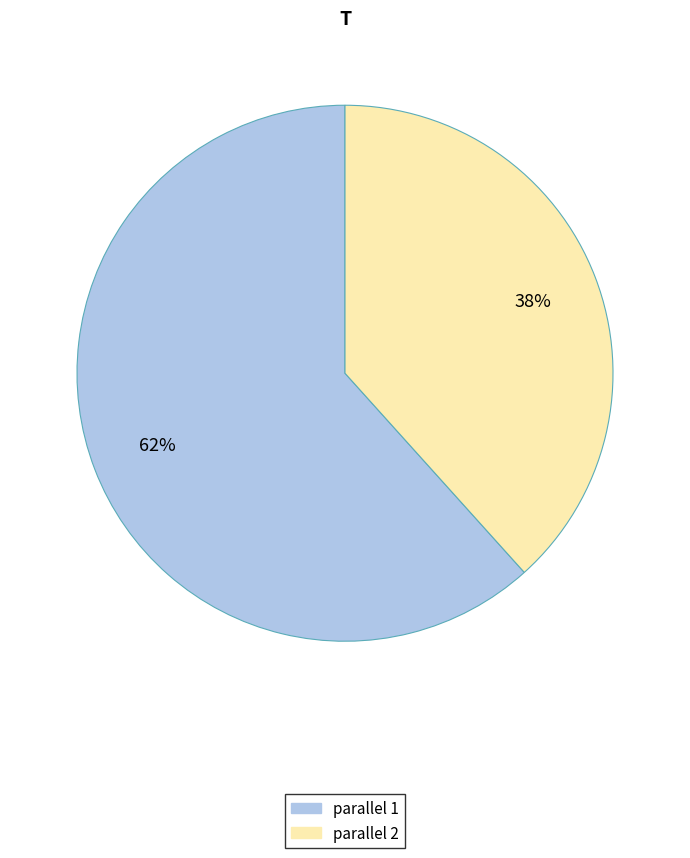

To the nearest percent, what is the average slice percentage?

50%